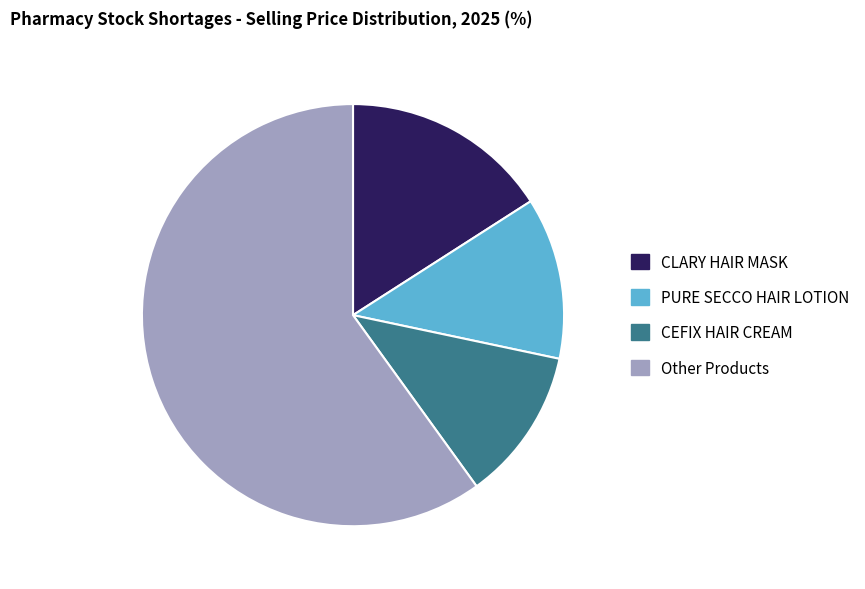

Is it true that Other Products is 60% of the pie?

True